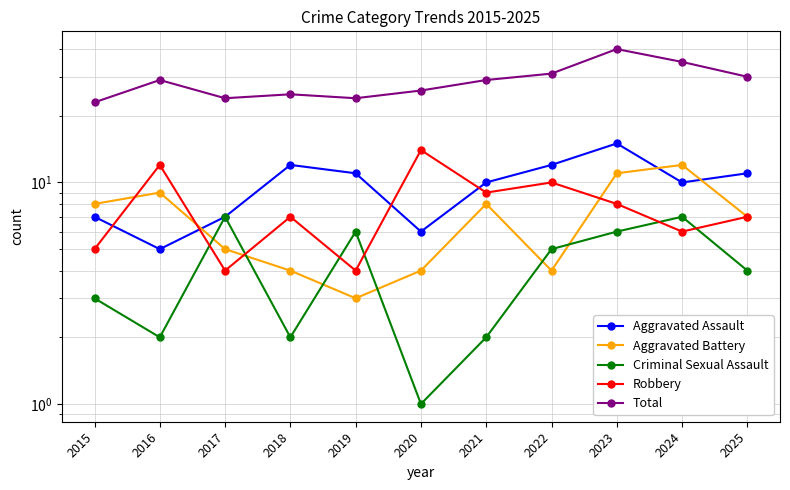

Rank the categories by Total value from highest to lowest.

2023, 2024, 2022, 2025, 2016, 2021, 2020, 2018, 2017, 2019, 2015